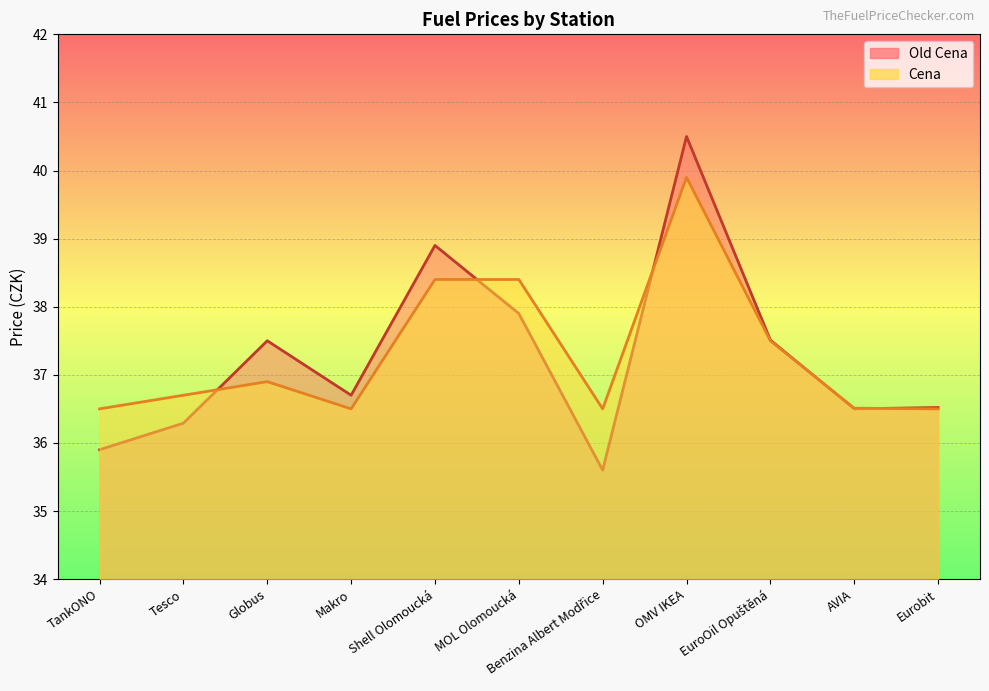

Which label corresponds to the smallest value in the chart?

Benzina Albert Modřice